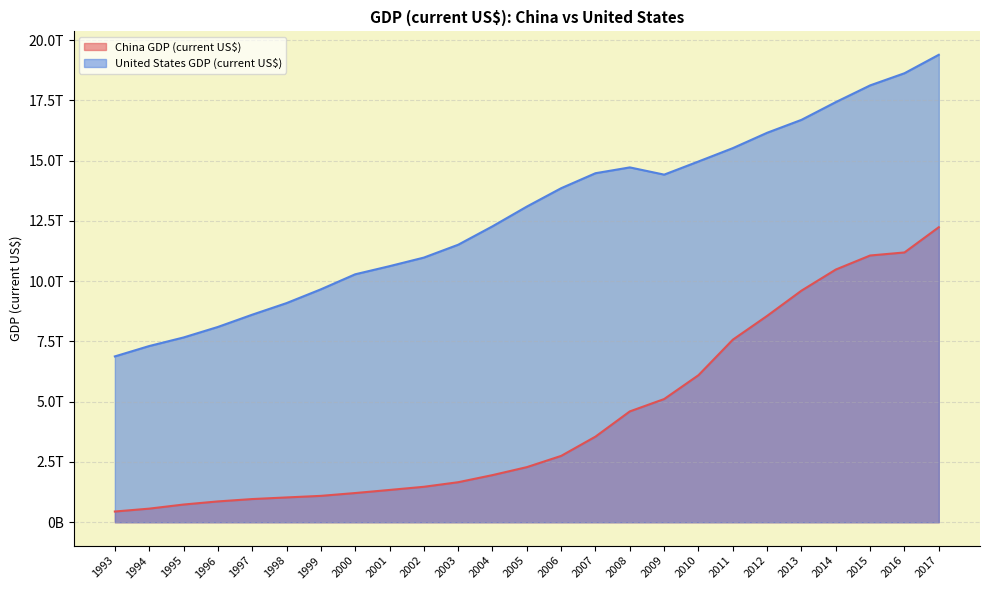

What is the value of the United States GDP (current US$) point at the 3rd from the left?

7664060000000.0